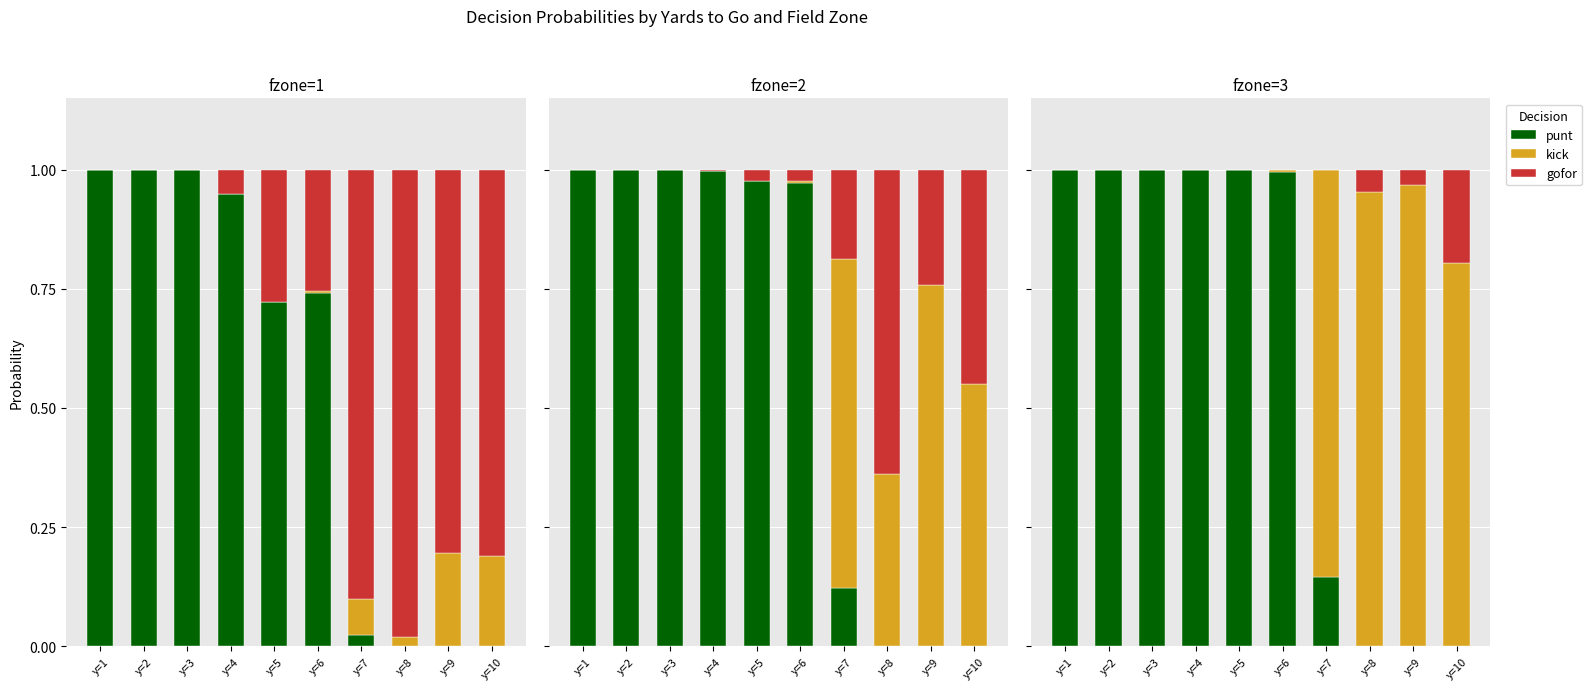

What is the sum of the gofor values at y=10 and y=1?

0.2